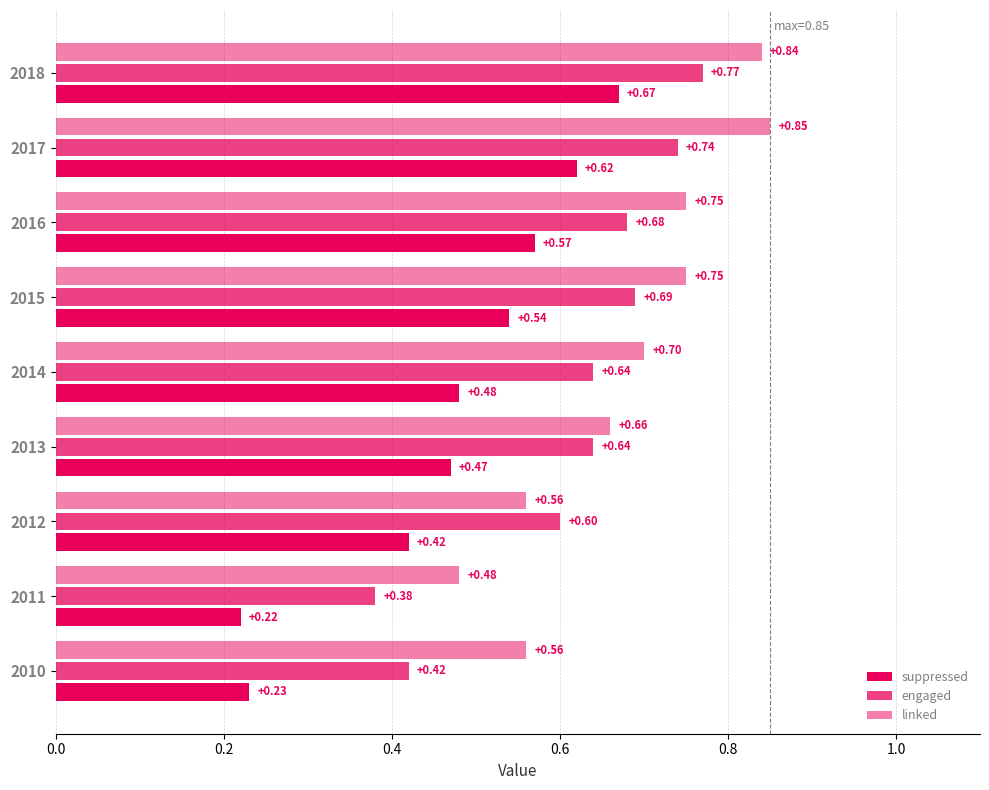

How many series are shown in this chart?

3